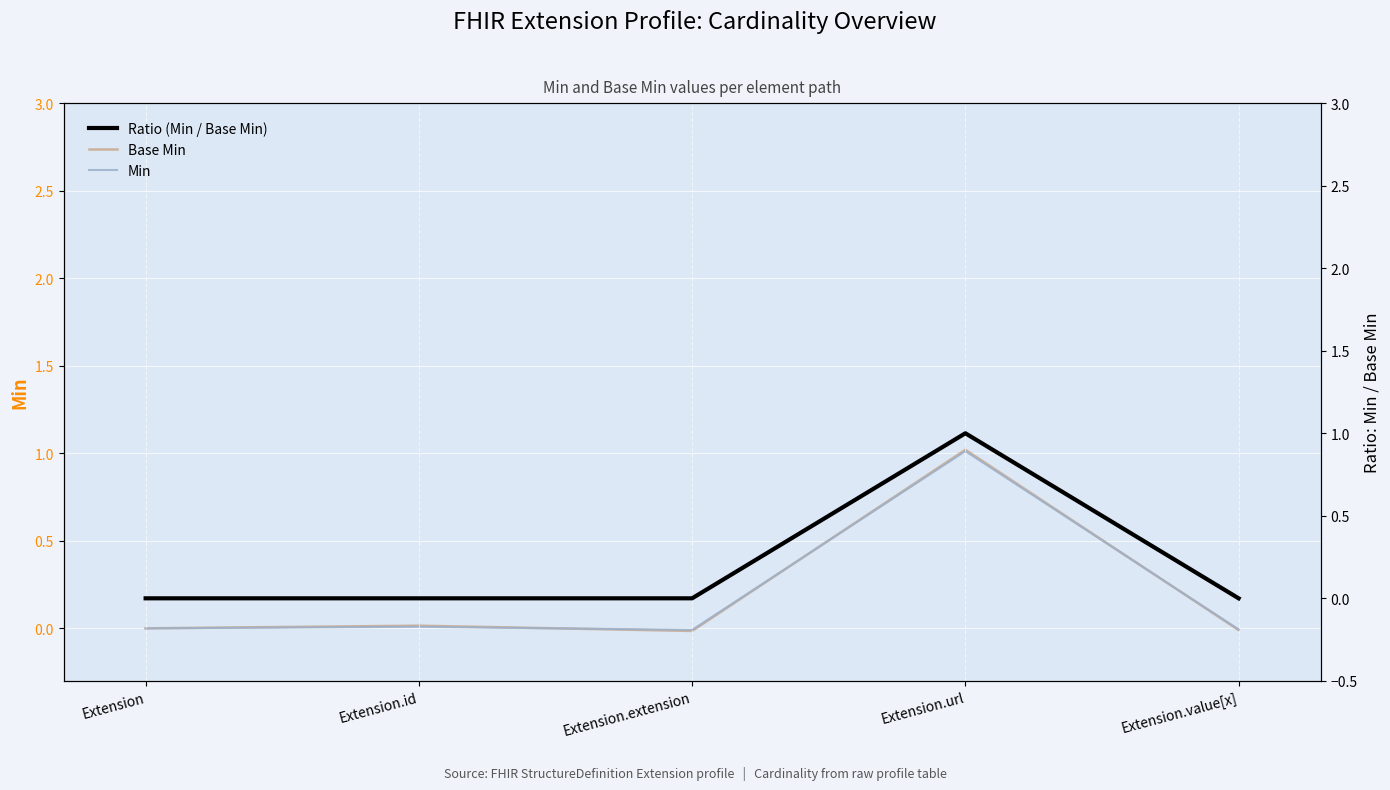

True or false: Min has more than 1 points higher than both neighbors.

True